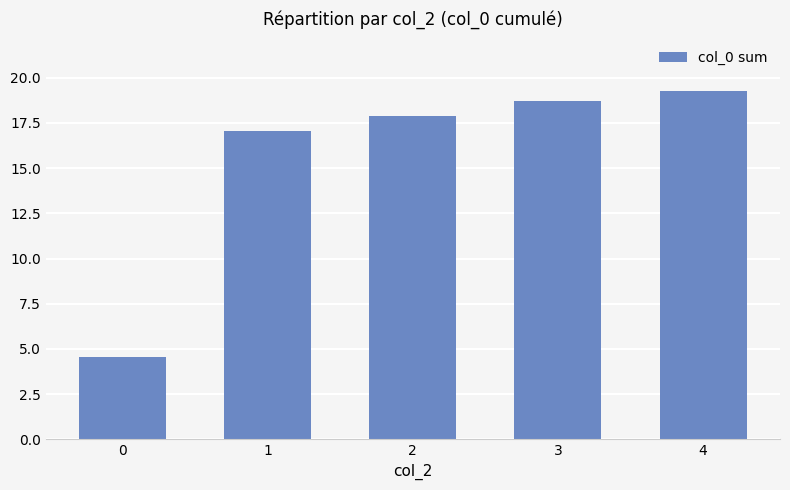

What is the difference between the values at 1 and 2?

0.8